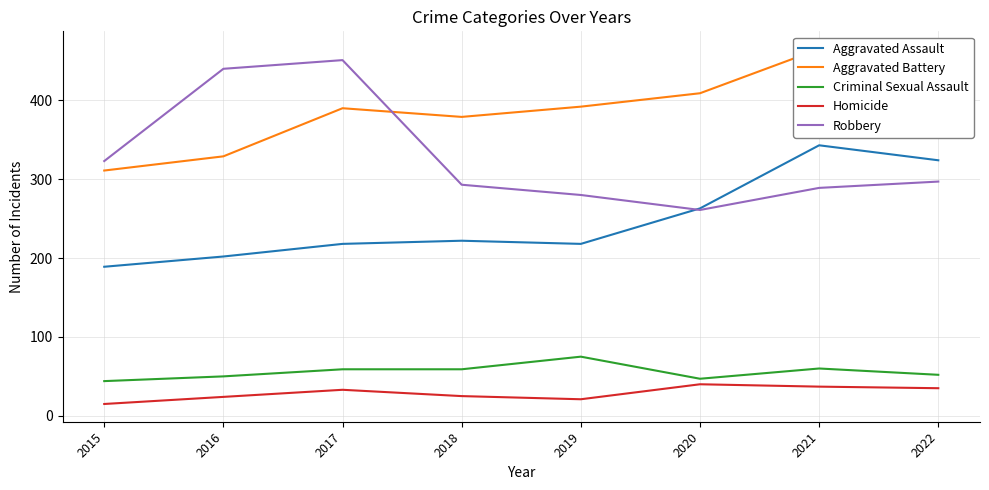

True or false: Aggravated Assault and Aggravated Battery intersect in this chart.

False